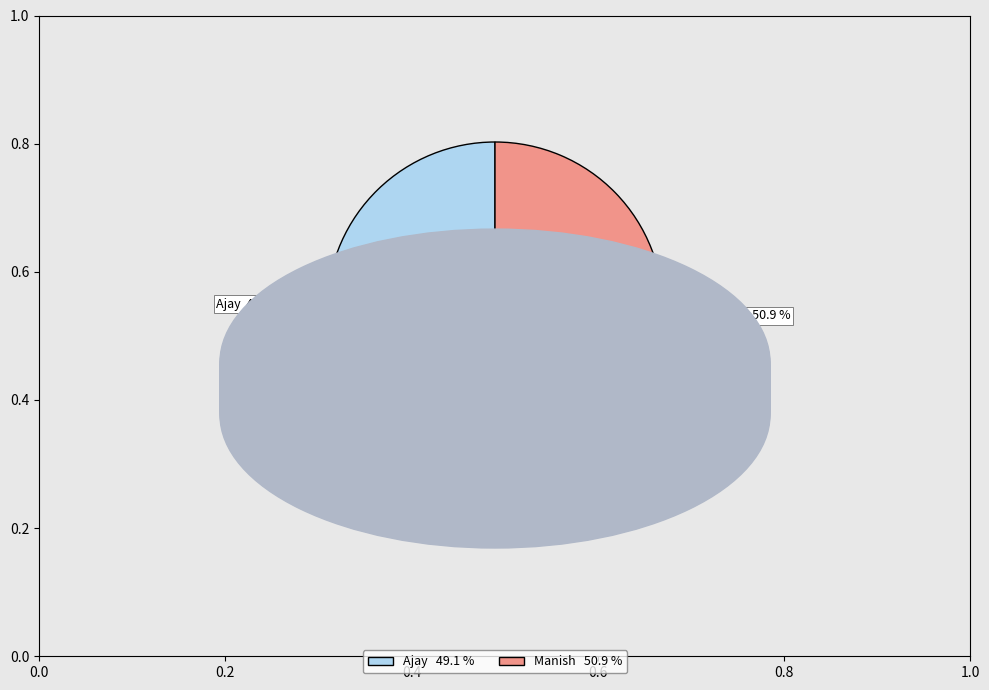

Approximately how many times larger is the value at Manish compared to Ajay?

1.0